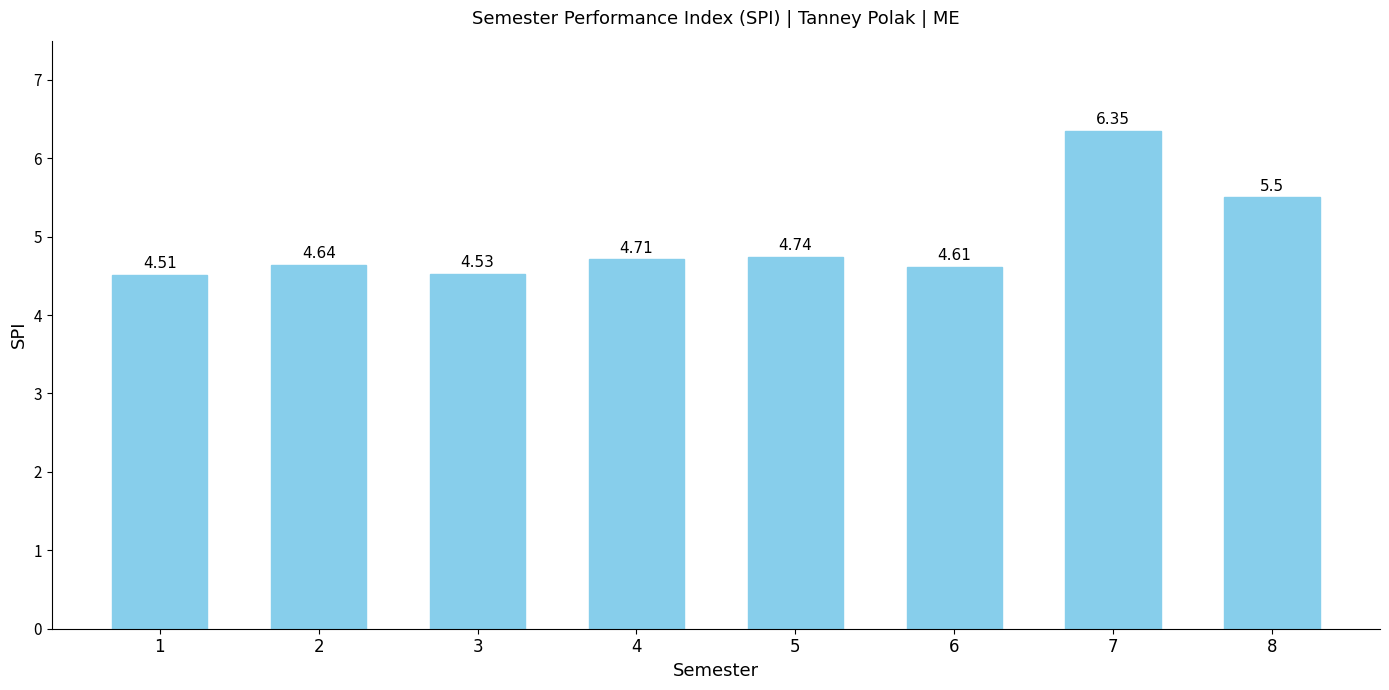

What is the average value?

4.9